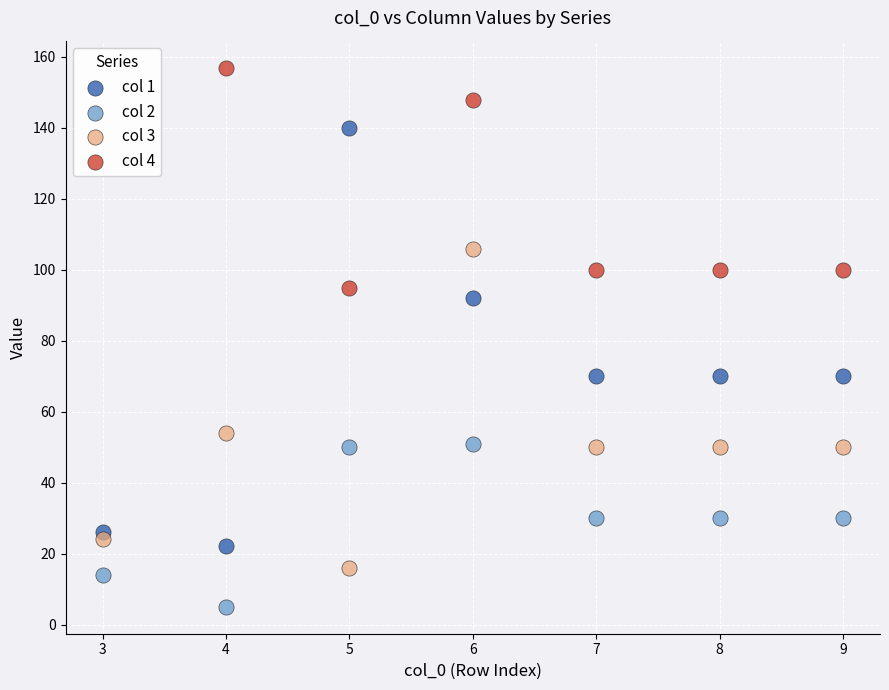

Which series has the widest spread of Y values?

col 1